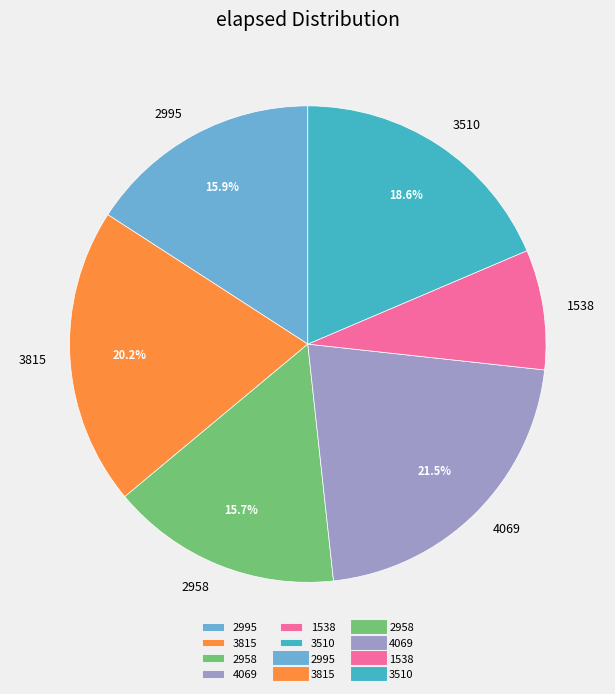

What is the total percentage of 2958 and 3815?

35.9%